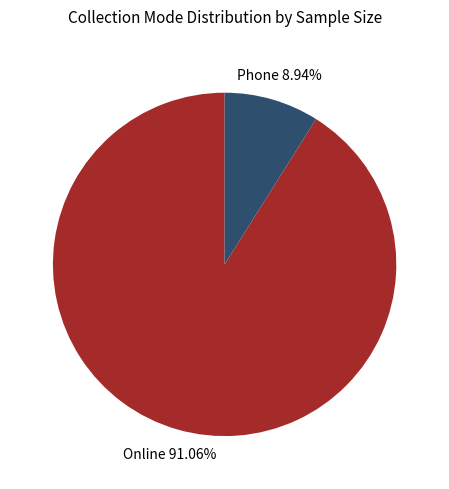

Does any single category account for the majority?

Yes